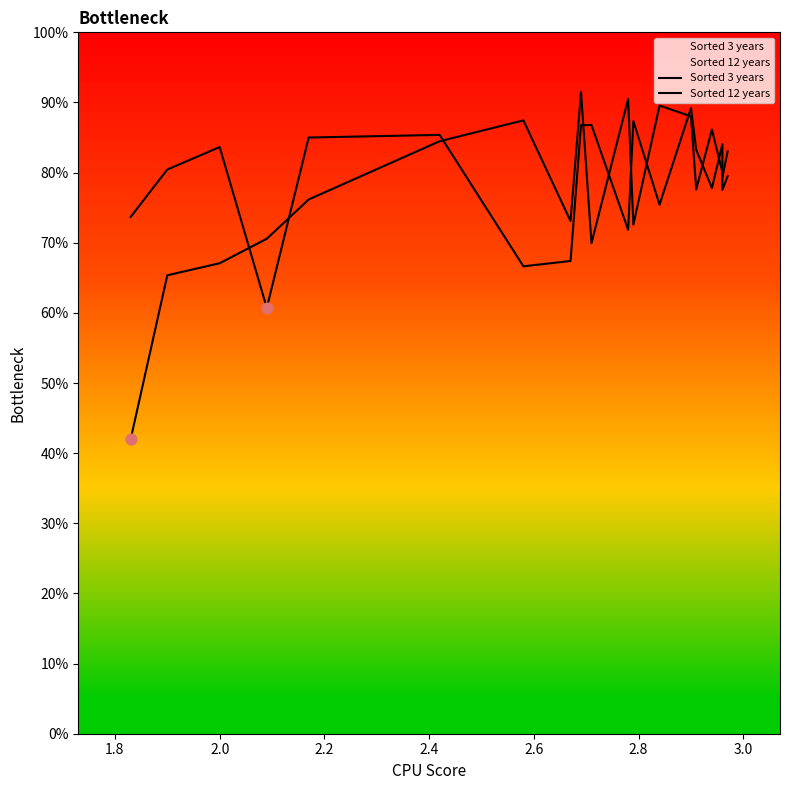

At how many categories does at least one series exceed 47?

19